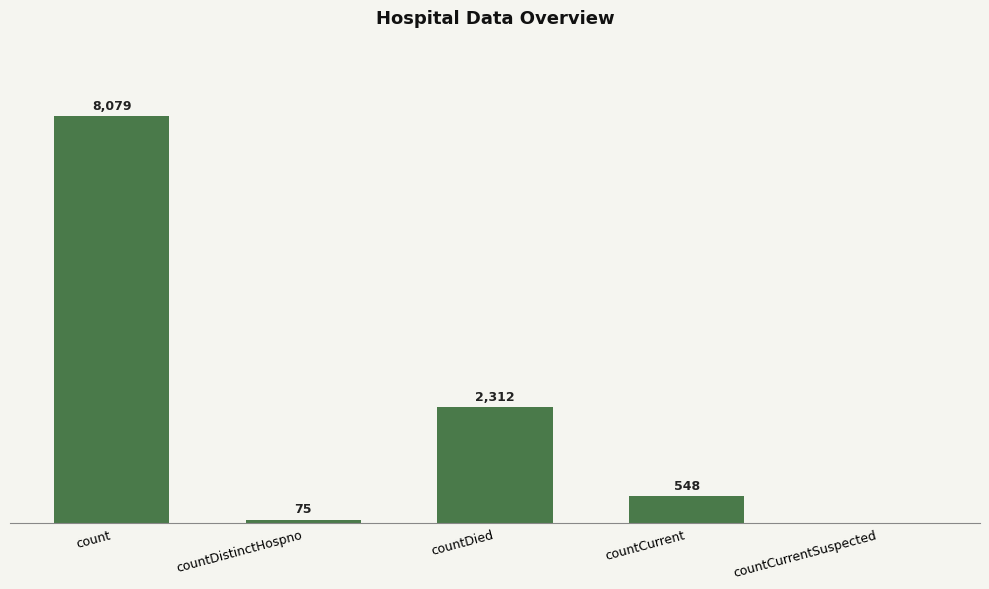

At which label is the value closest to 4039?

countDied